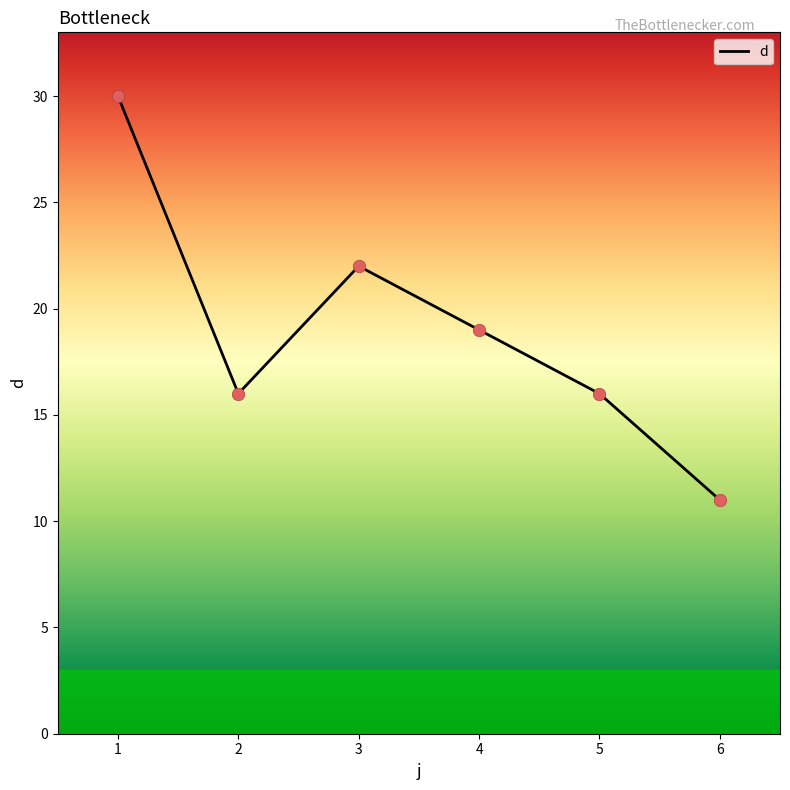

What is the change in value from 4 to 5?

-3